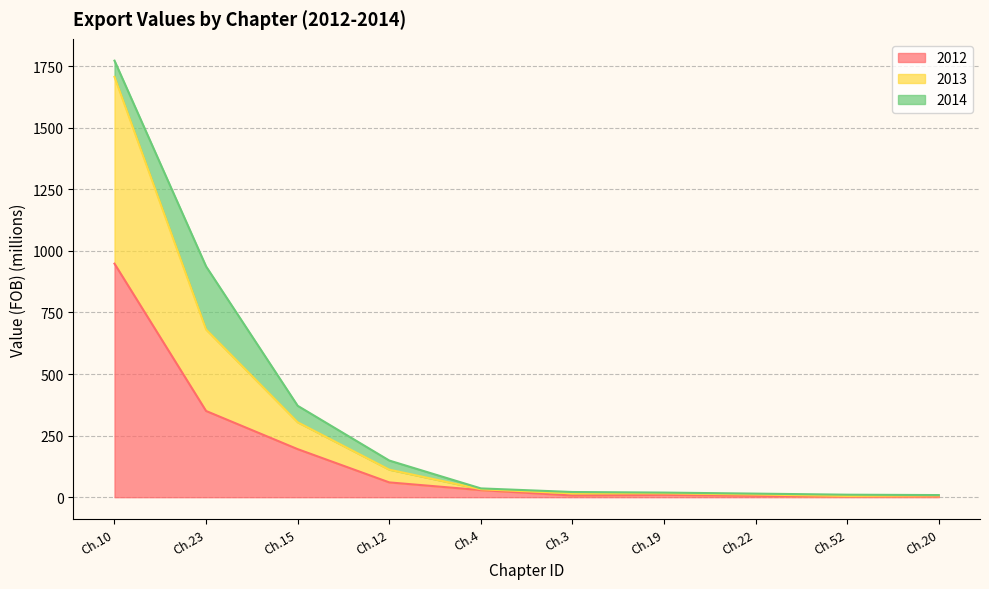

Which category has the highest value in the 2012 series?

Ch.10